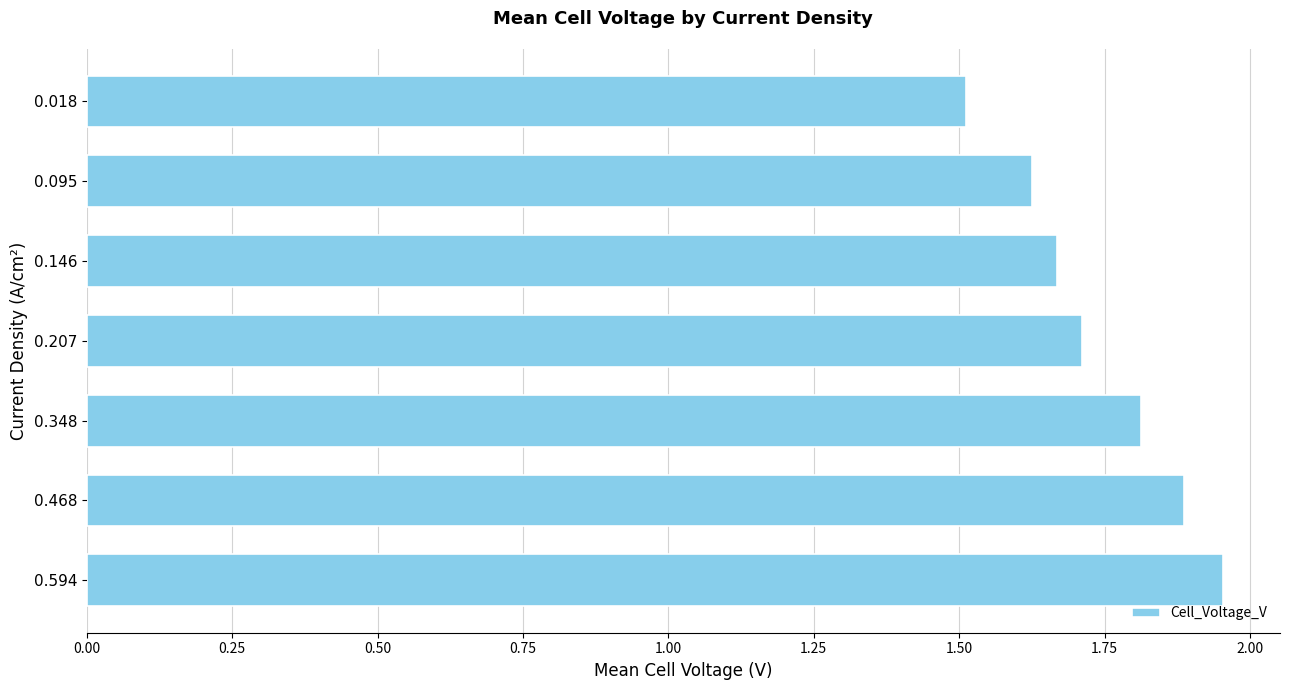

List the labels in order of value, largest first.

0.594, 0.468, 0.348, 0.207, 0.146, 0.095, 0.018